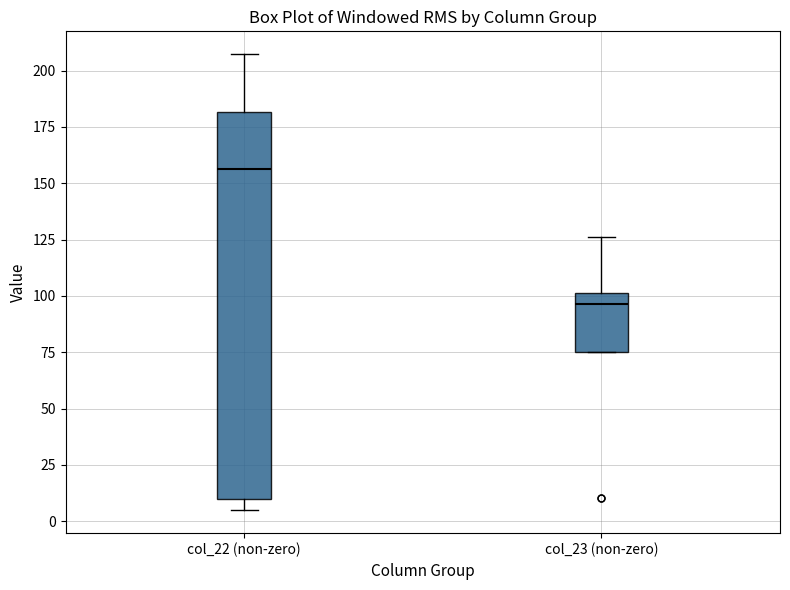

Reading left to right, transcribe this box plot: for each box, give where its median line is, the range the box spans, and where its two whiskers end, as read against the y-axis. The values are not printed on the chart, so give them approximately, as read against the axis.

col_22 (non-zero): median 155, box 10 to 180, whiskers 5 to 205
col_23 (non-zero): median 95, box 75 to 100, whiskers 75 to 125